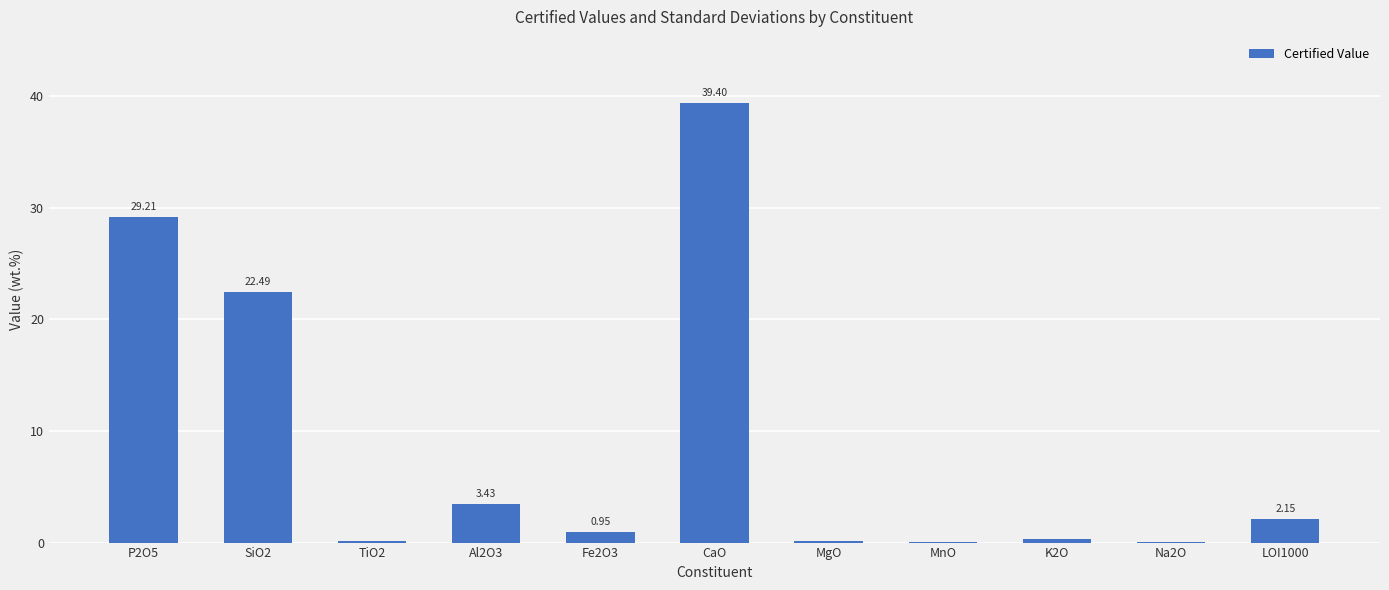

Between P2O5 and Al2O3, which is larger?

P2O5